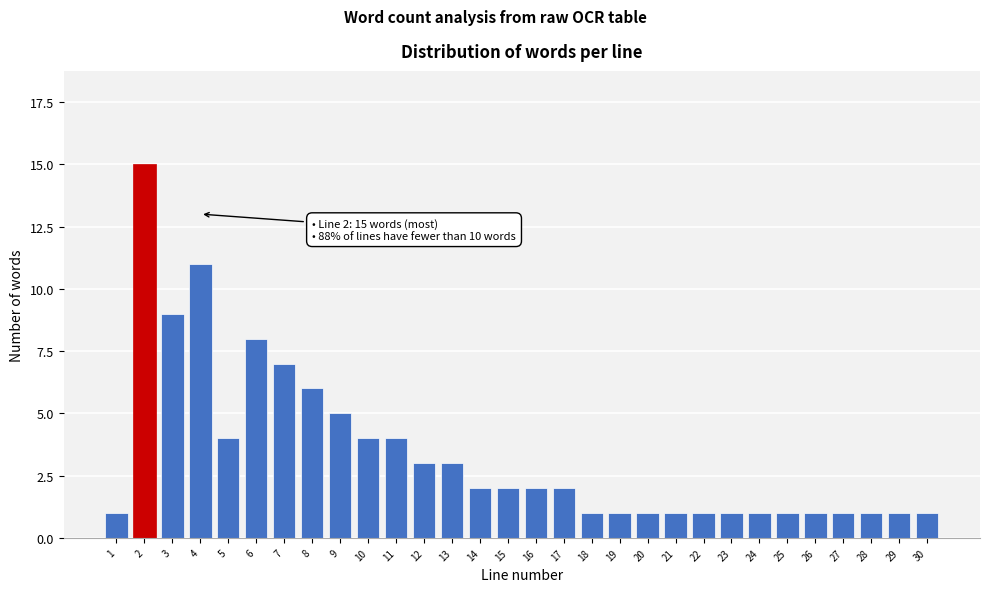

Reading left to right, what are all the values shown in this chart?

1=1	2=15	3=9	4=11	5=4	6=8	7=7	8=6	9=5	10=4	11=4	12=3	13=3	14=2	15=2	16=2	17=2	18=1	19=1	20=1	21=1	22=1	23=1	24=1	25=1	26=1	27=1	28=1	29=1	30=1